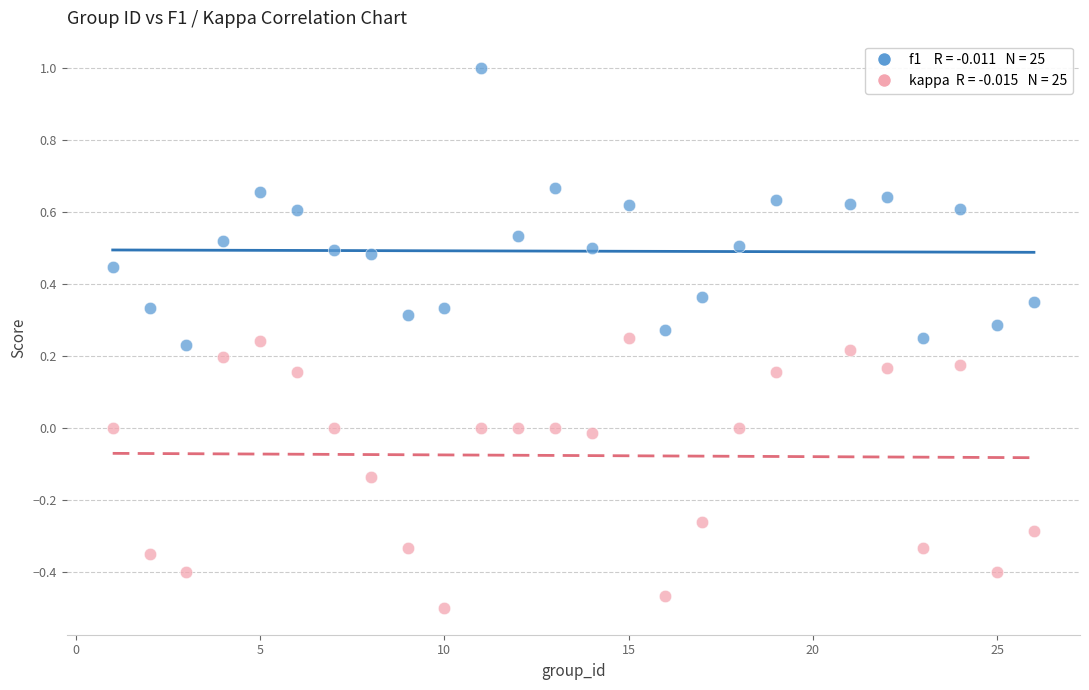

Across all data points, what is the range of X values (max minus min)?

25.0